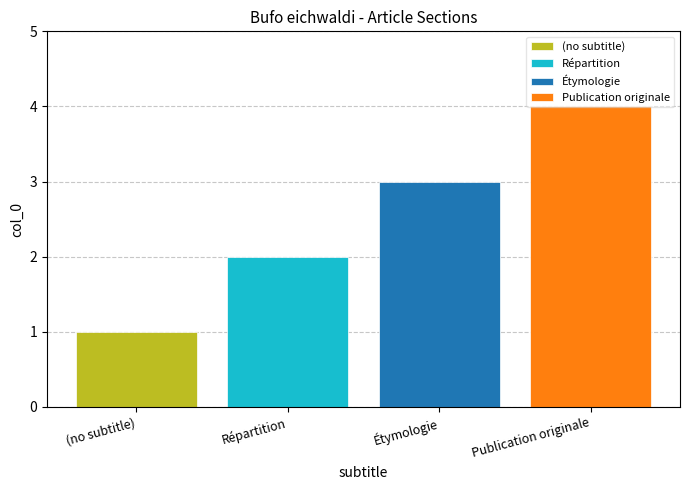

Rank the series by their maximum value, from lowest to highest.

(no subtitle), Répartition, Étymologie, Publication originale